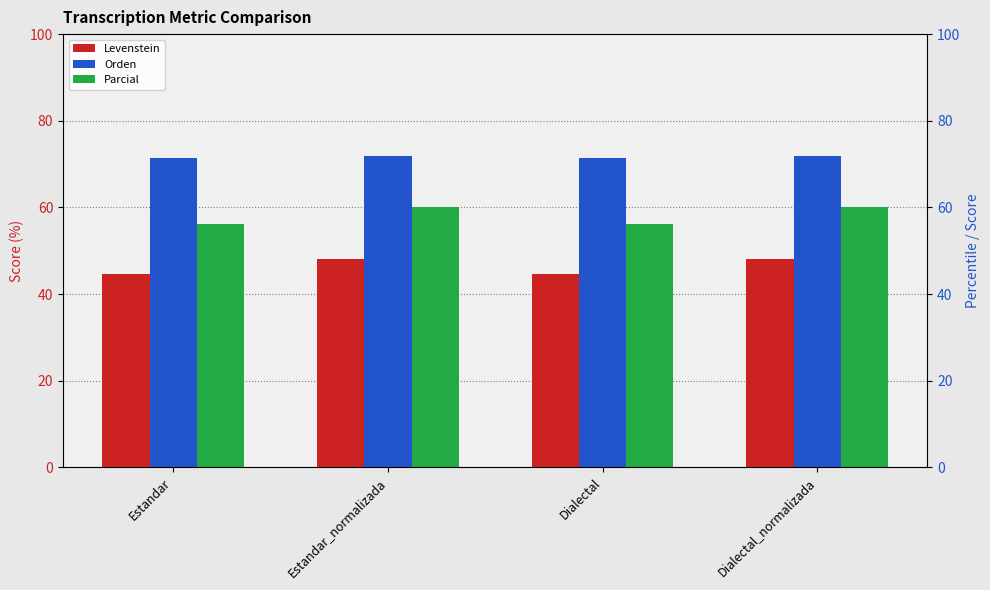

Is the value of Levenstein at Estandar greater than the value of Orden at Dialectal?

No